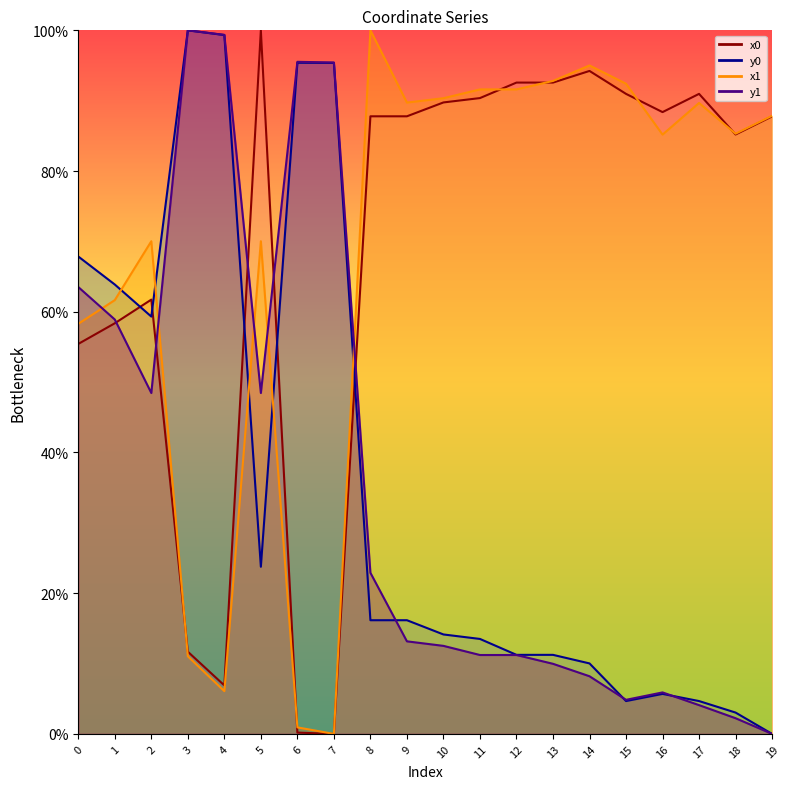

What is the difference between the x0 values at 9 and 16?

0.6